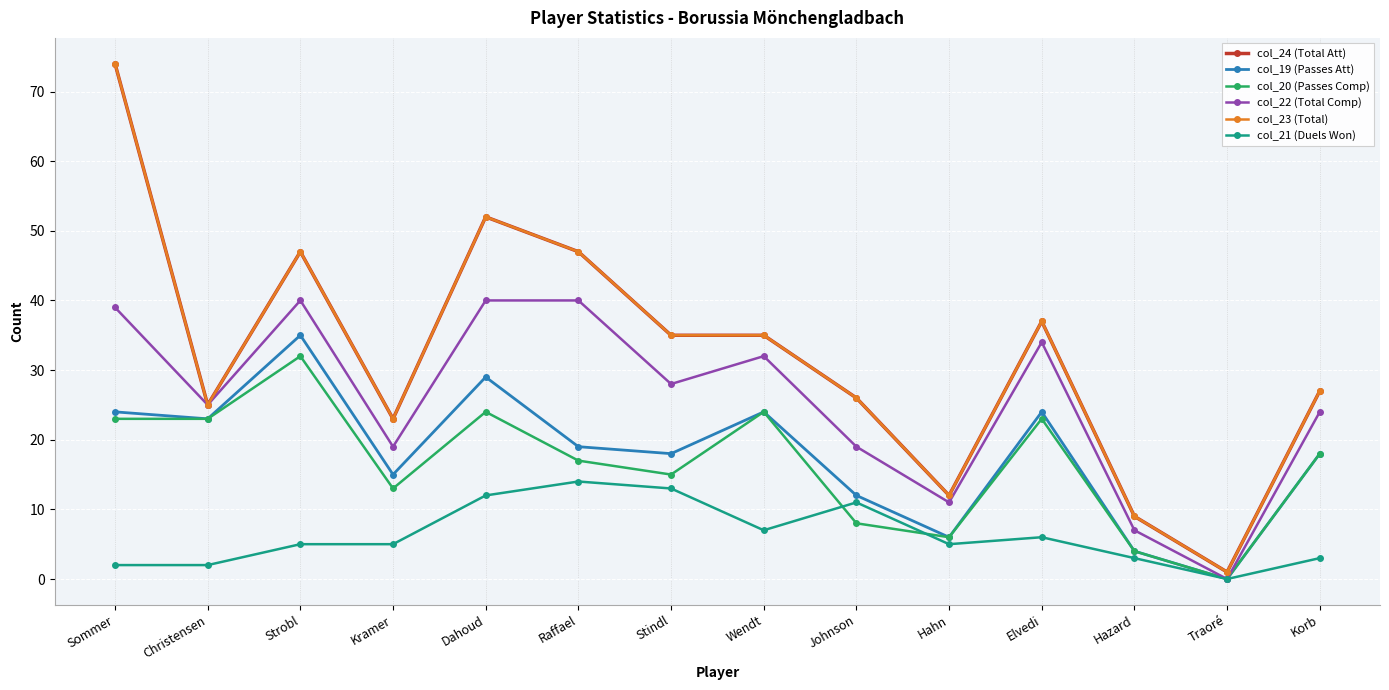

Which label corresponds to the largest value in the chart?

Sommer